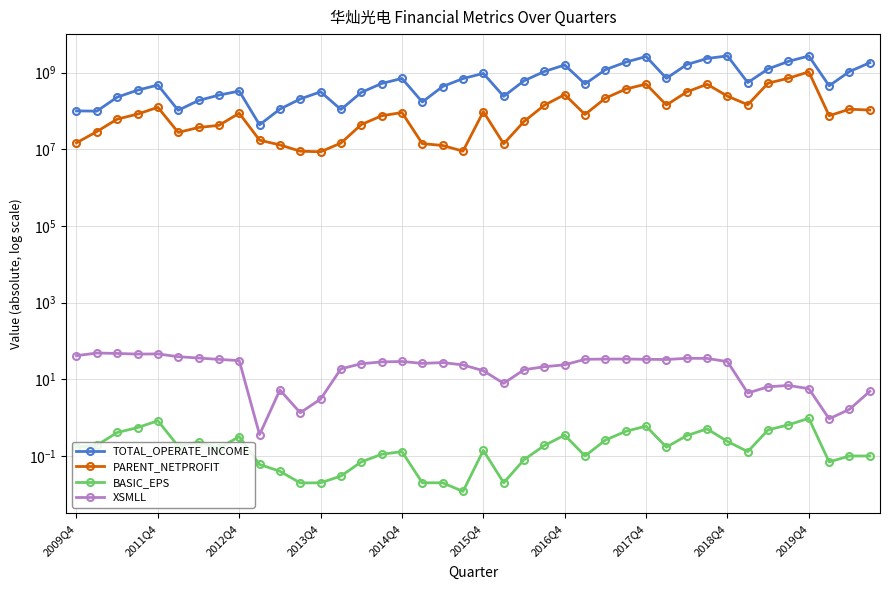

Which series has the largest range (max minus min)?

TOTAL_OPERATE_INCOME